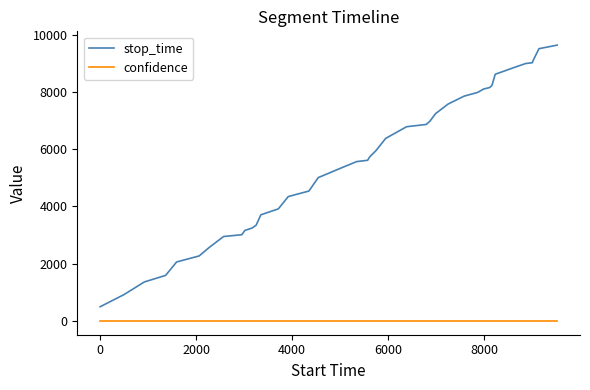

Which series has the widest spread of values?

stop_time